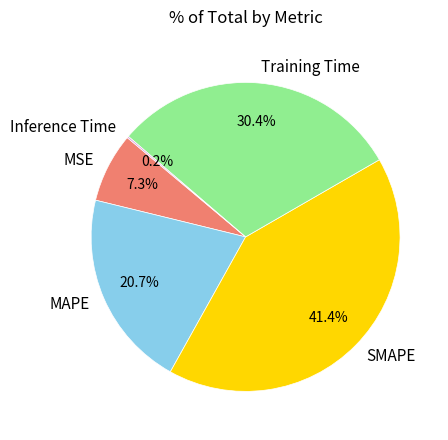

Approximately how many times larger is the value at Training Time compared to MAPE?

1.5